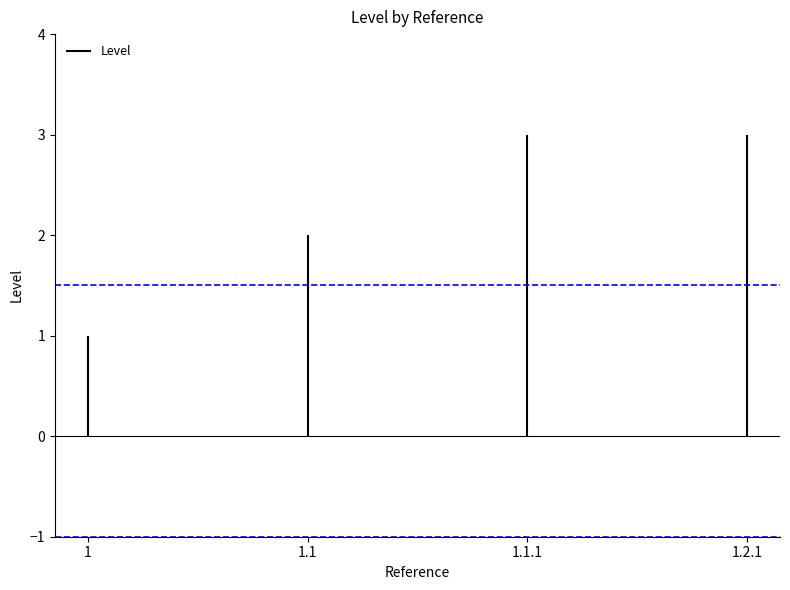

Does the chart contain stacked bars?

No